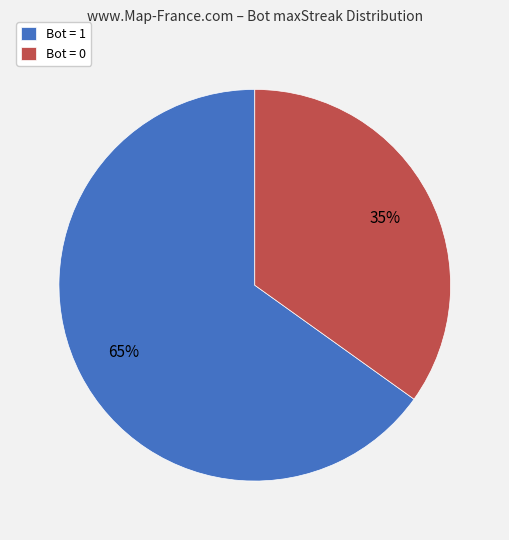

The Bot = 0 slice represents 46% of the pie. True or false?

False